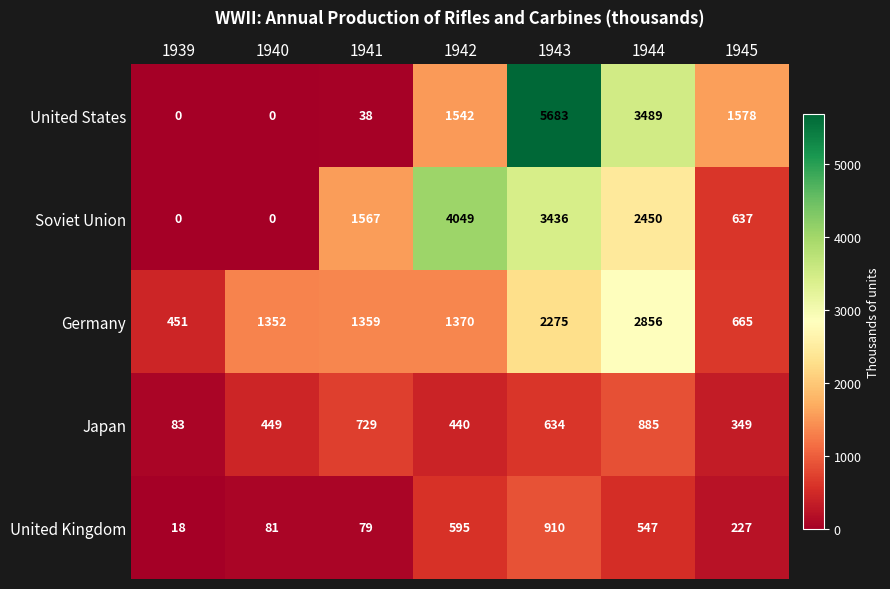

Rank the series by their maximum value, from lowest to highest.

Japan, United Kingdom, Germany, Soviet Union, United States